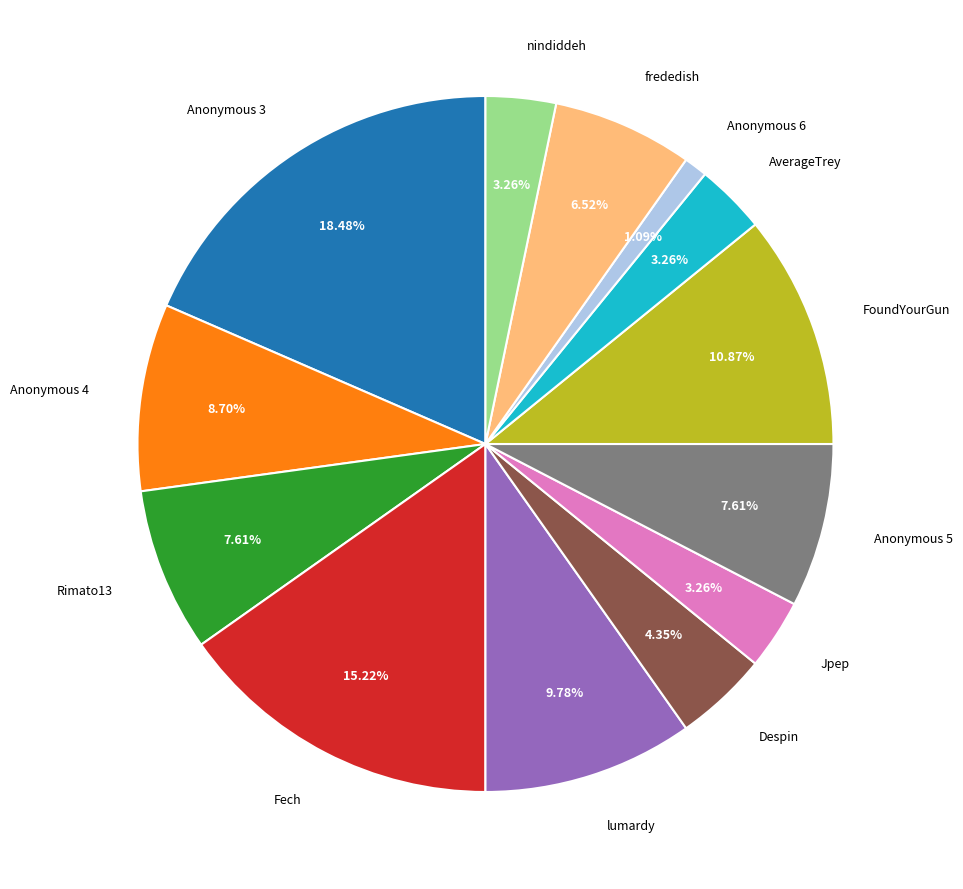

Does Anonymous 6 account for over 50% of the chart?

No